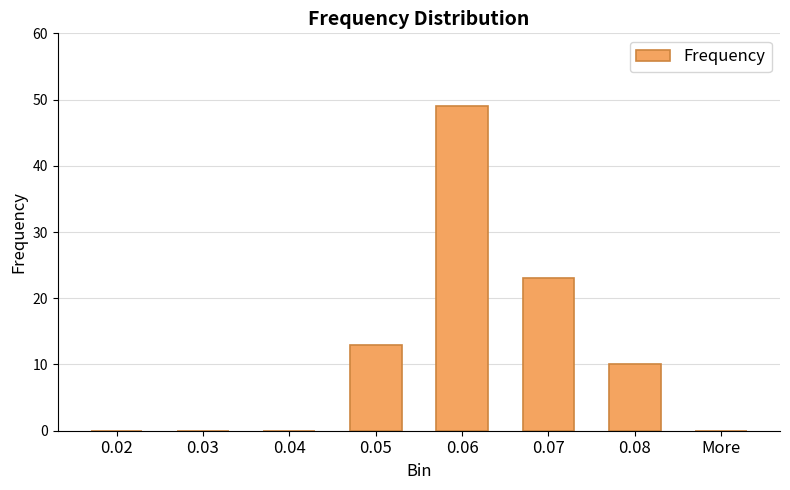

The chart shows a value of 0 at 0.02. True or false?

True